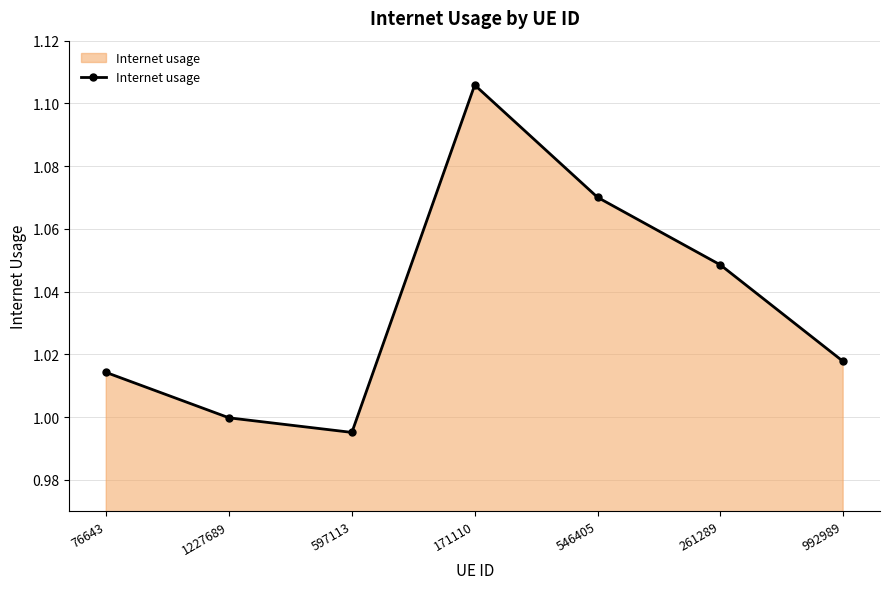

At which label is the value closest to 1?

1227689